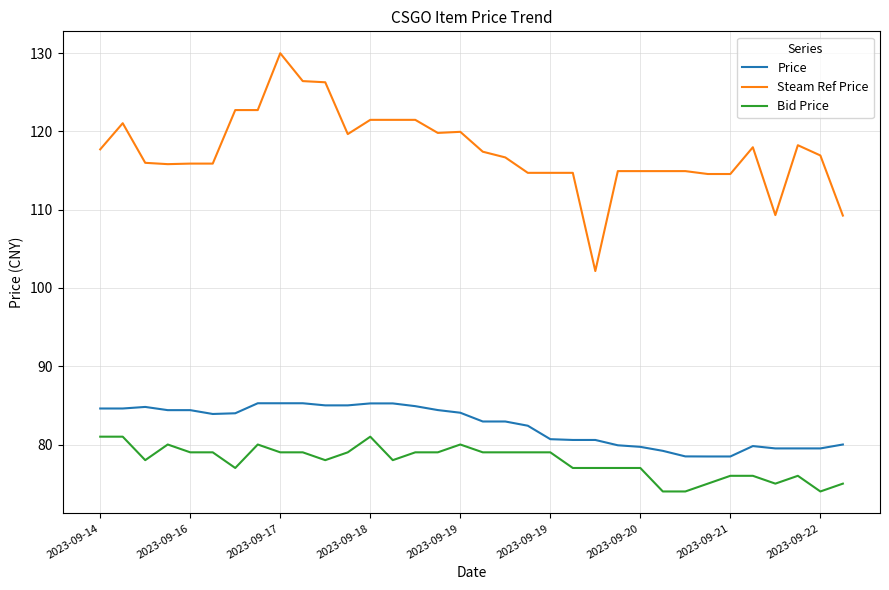

Which series has the largest total across all categories?

Steam Ref Price